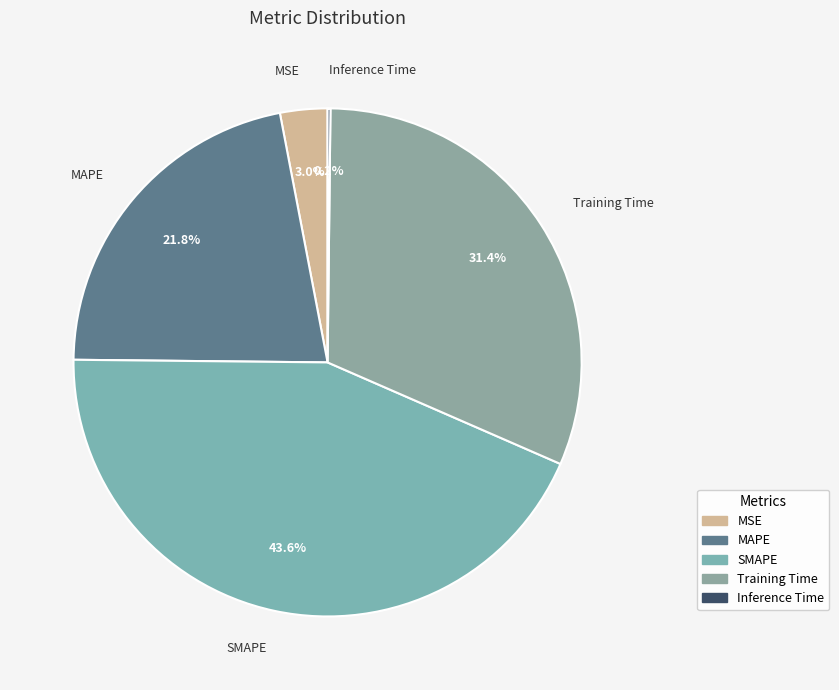

To the nearest percent, what portion does SMAPE represent?

44%